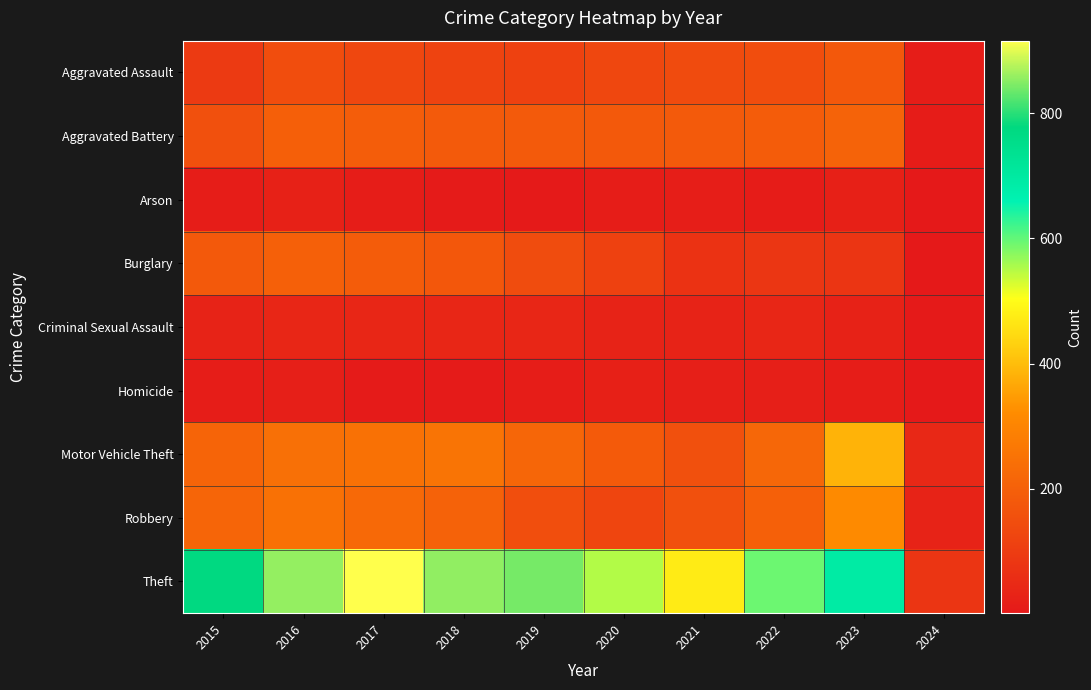

Which has a higher value, 2021 or 2023?

2023